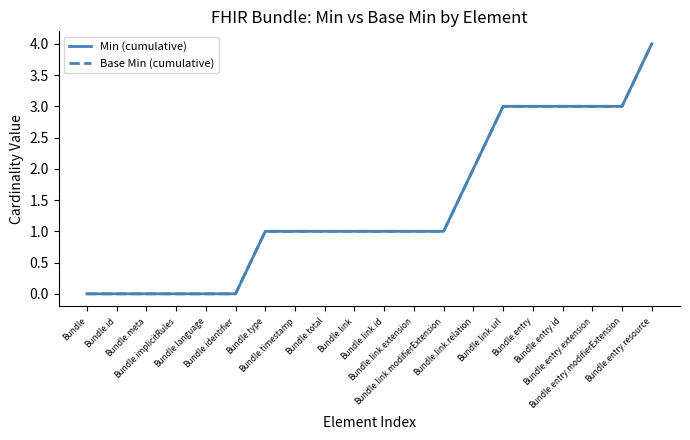

Does the chart have visible grid lines?

No